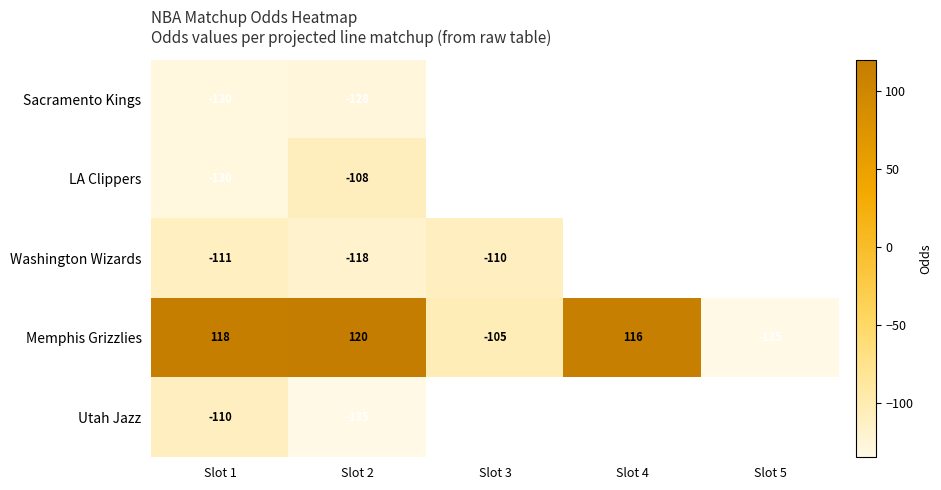

Rank the categories by Memphis Grizzlies value from lowest to highest.

Slot 5, Slot 3, Slot 4, Slot 1, Slot 2